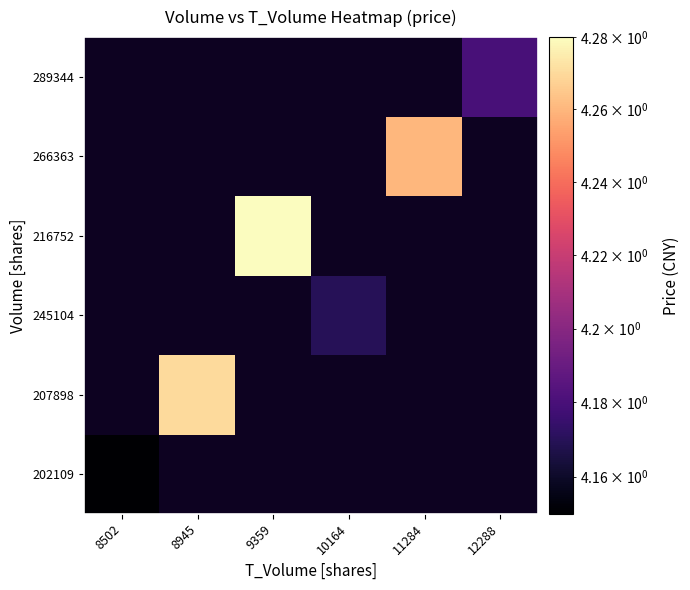

Is it true that 289344 equals 1.7 at 12288?

False